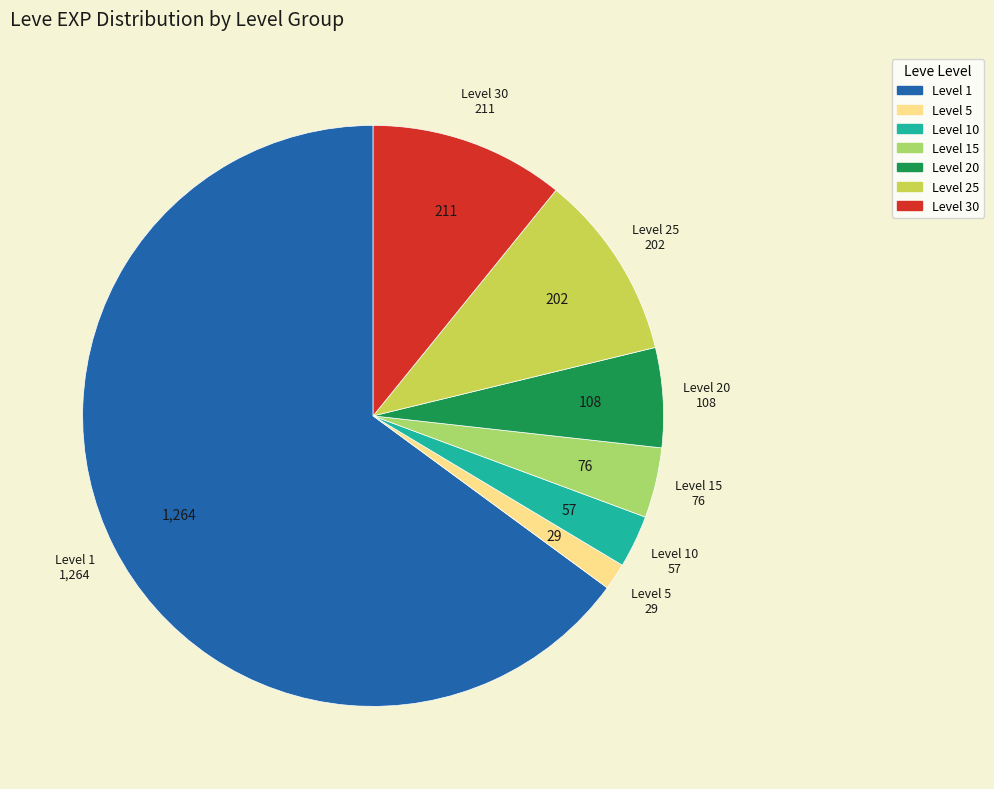

Does any single category account for the majority?

Yes